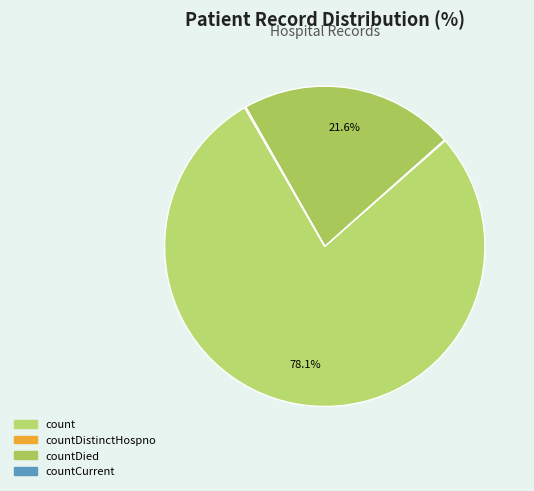

Combined, what portion of the pie is countCurrent and count?

78.3%